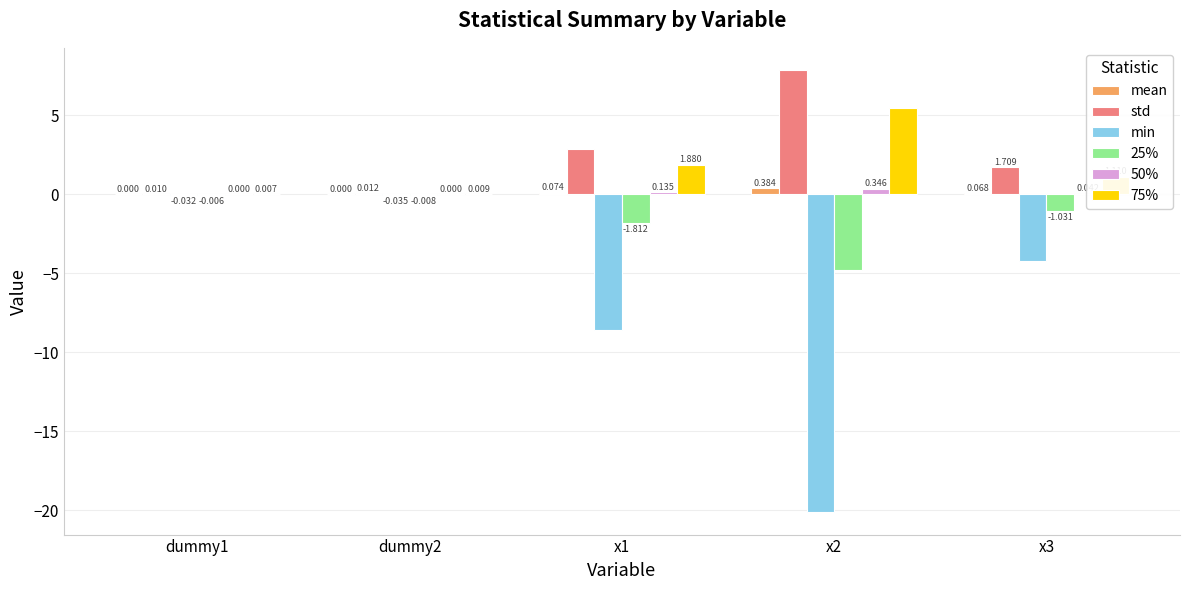

What is the difference between the 25% values at dummy1 and x1?

1.8